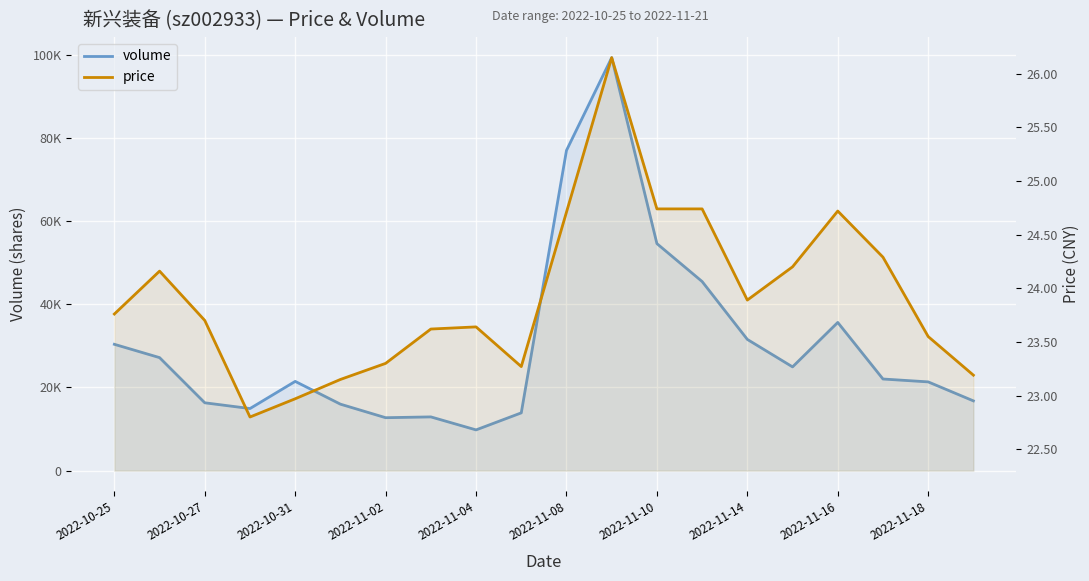

What is the sum of the price values at 2022-10-27 and 2022-10-25?

47.9